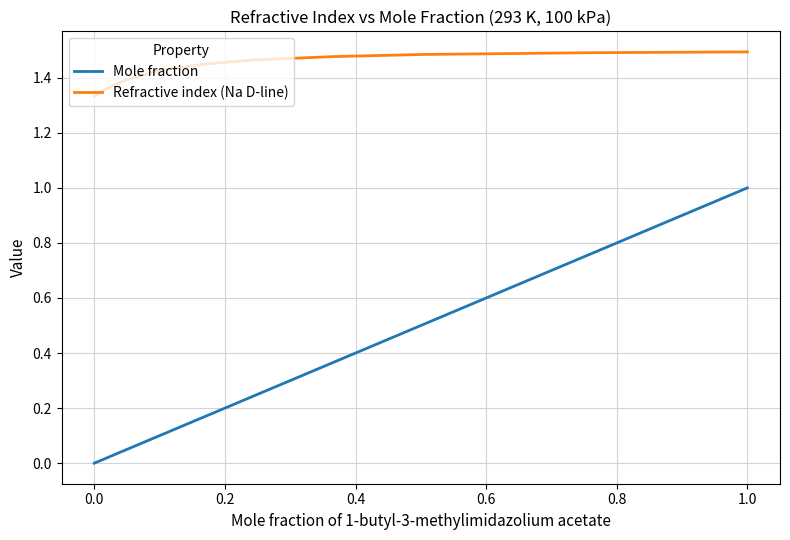

What is the difference between the maximum and minimum values in the Mole fraction series?

1.0